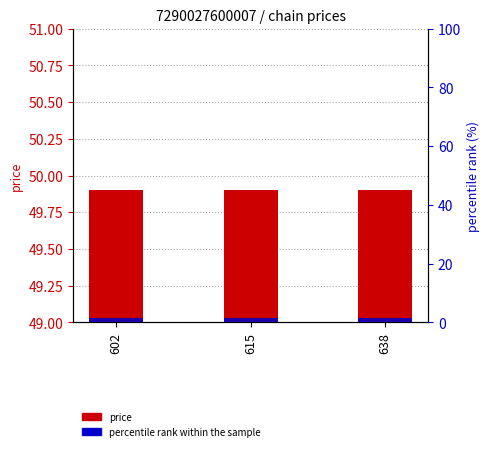

What are all the series names shown in the legend?

price, percentile rank within the sample